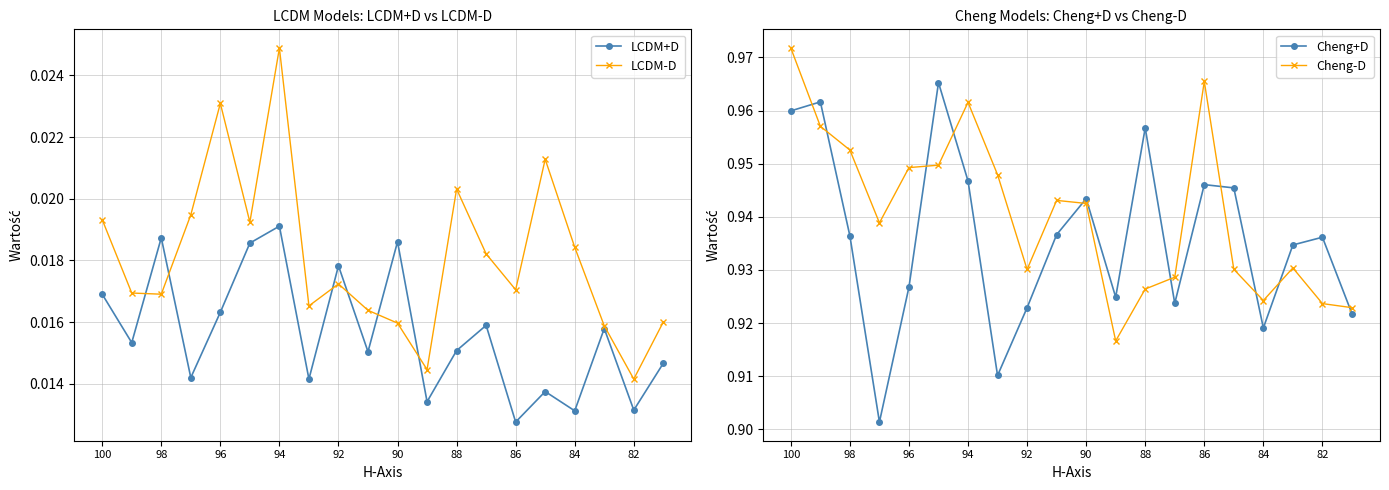

True or false: Cheng-D and LCDM+D cross at least once.

False